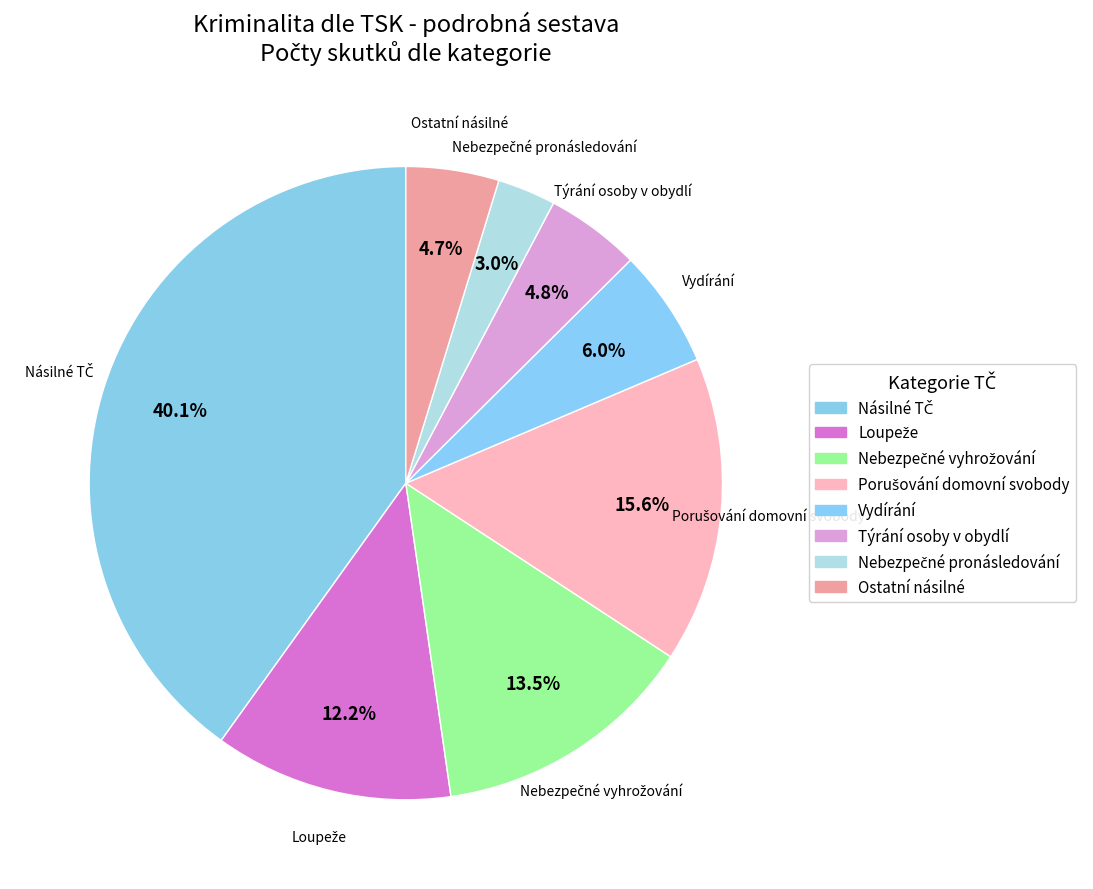

To the nearest percent, what is the average slice percentage?

12%